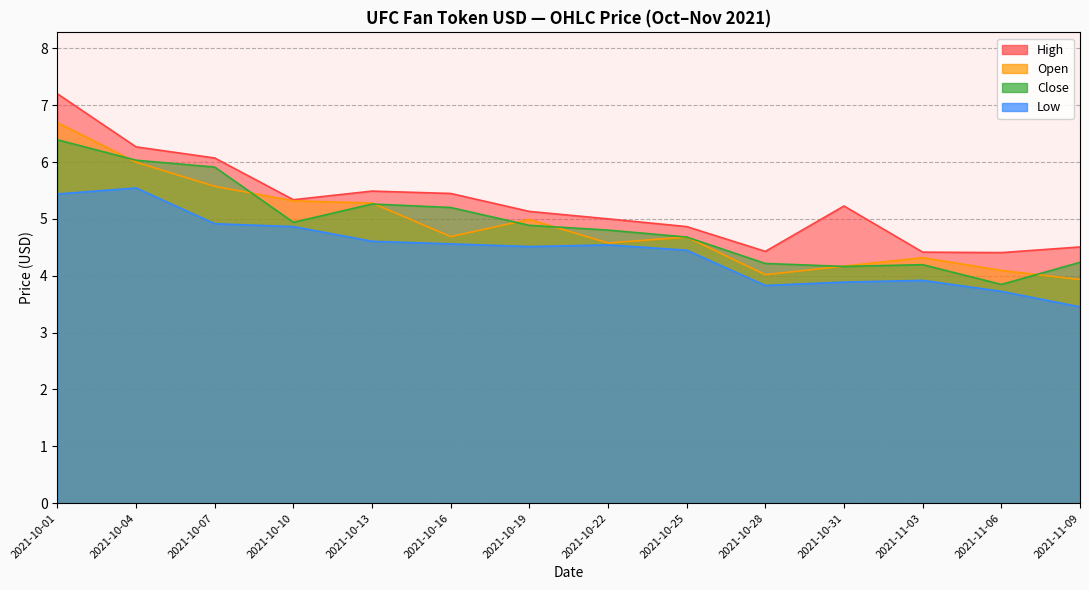

What is the difference between the second highest and minimum values in the Open series?

2.1